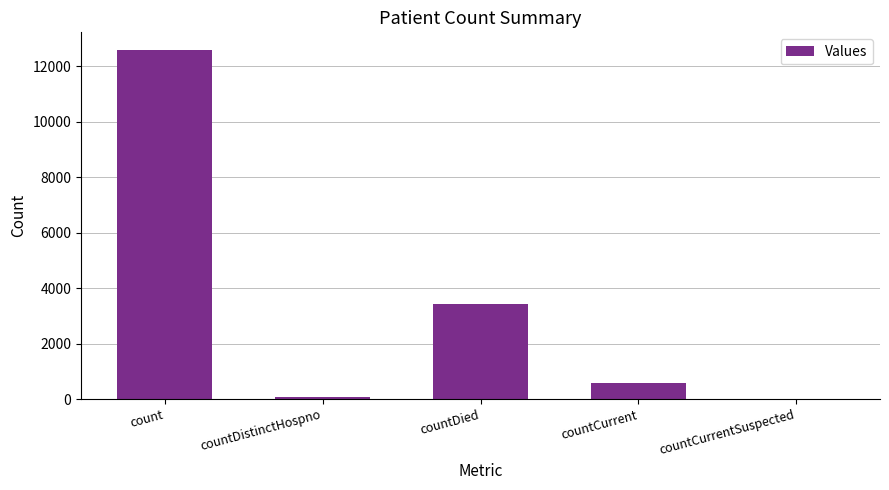

How many data points does each series have?

5